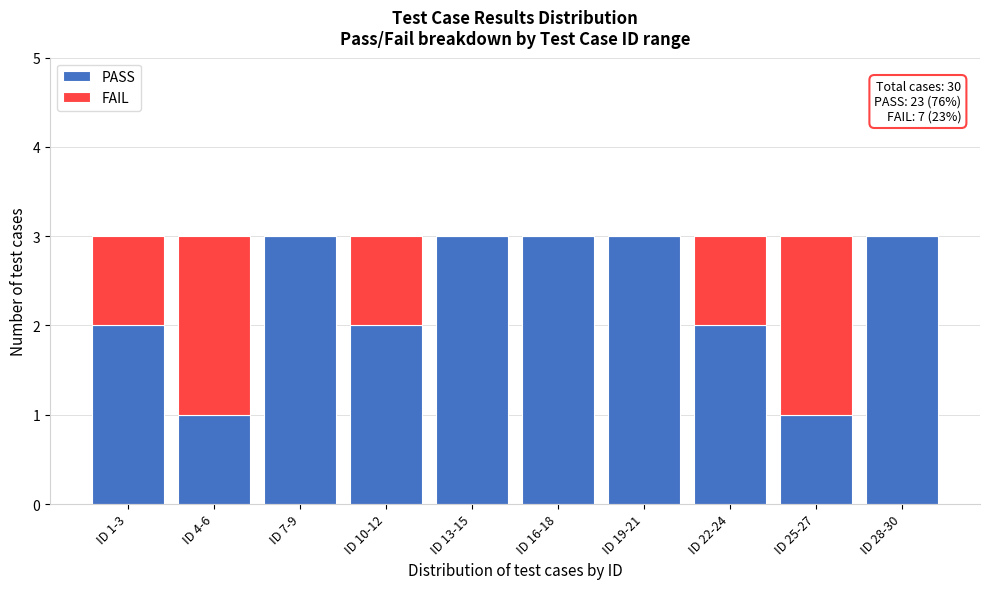

Reading left to right, transcribe the values for PASS.

ID 1-3=2	ID 4-6=1	ID 7-9=3	ID 10-12=2	ID 13-15=3	ID 16-18=3	ID 19-21=3	ID 22-24=2	ID 25-27=1	ID 28-30=3